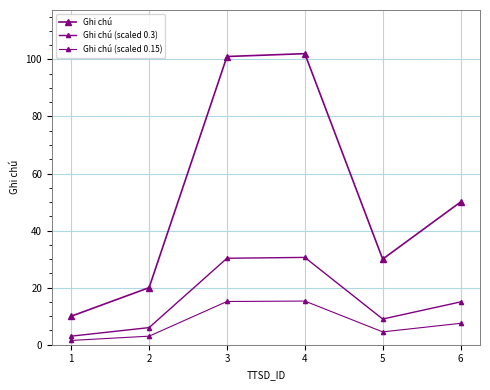

How many data points does each series have?

6